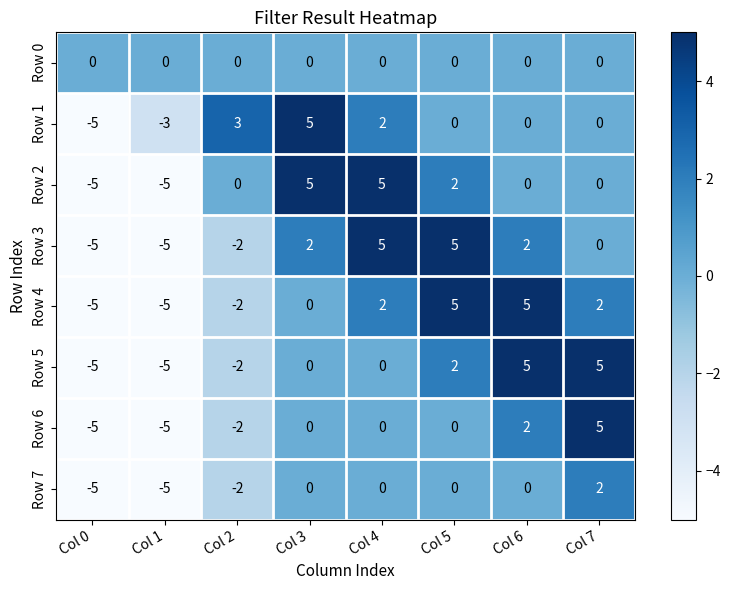

What is the total value across all series at Col 4?

14